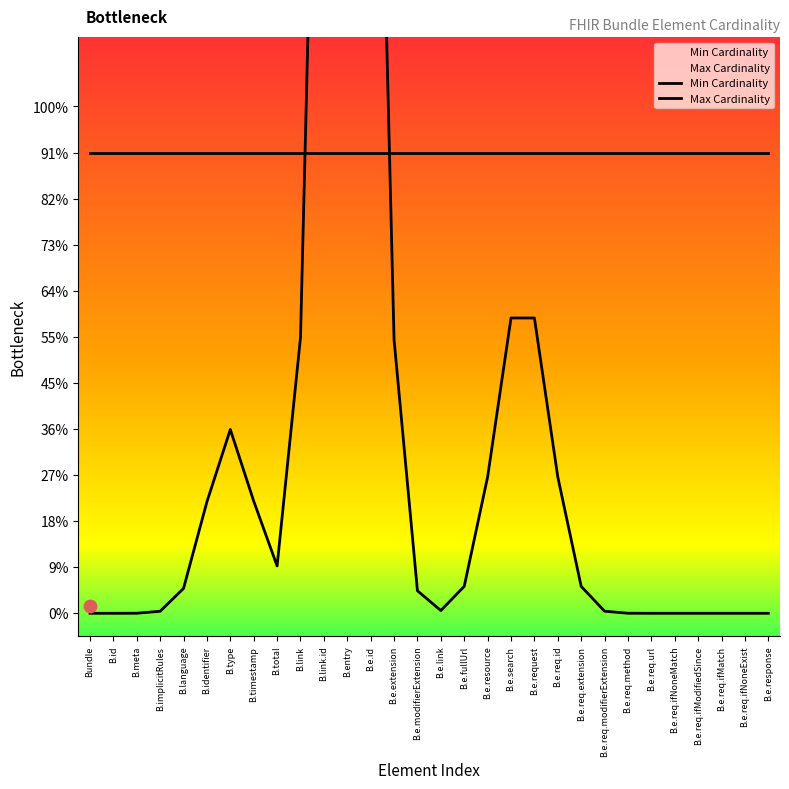

What are all the series names shown in the legend?

Min Cardinality, Max Cardinality